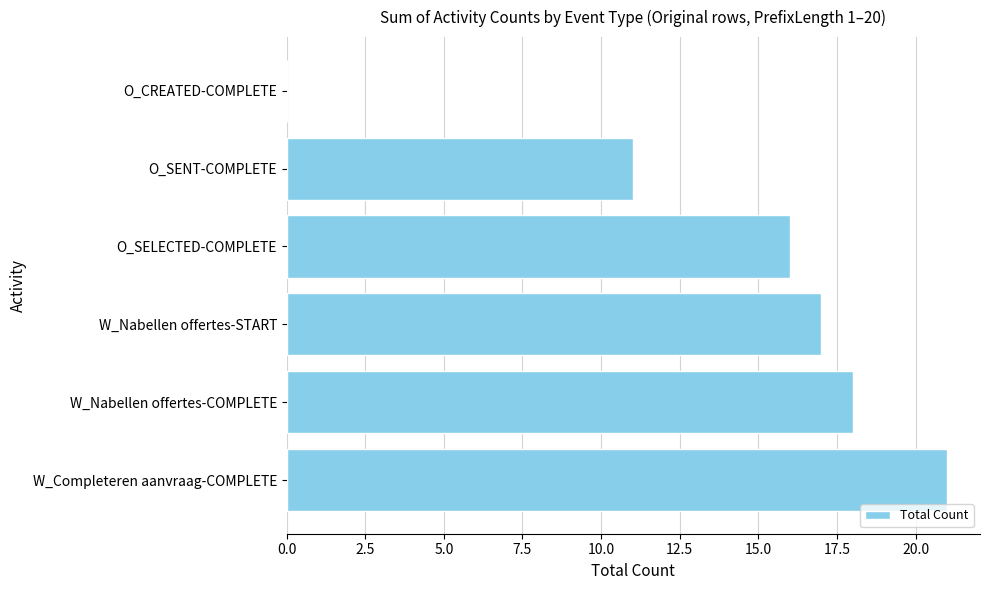

What is the average value?

14